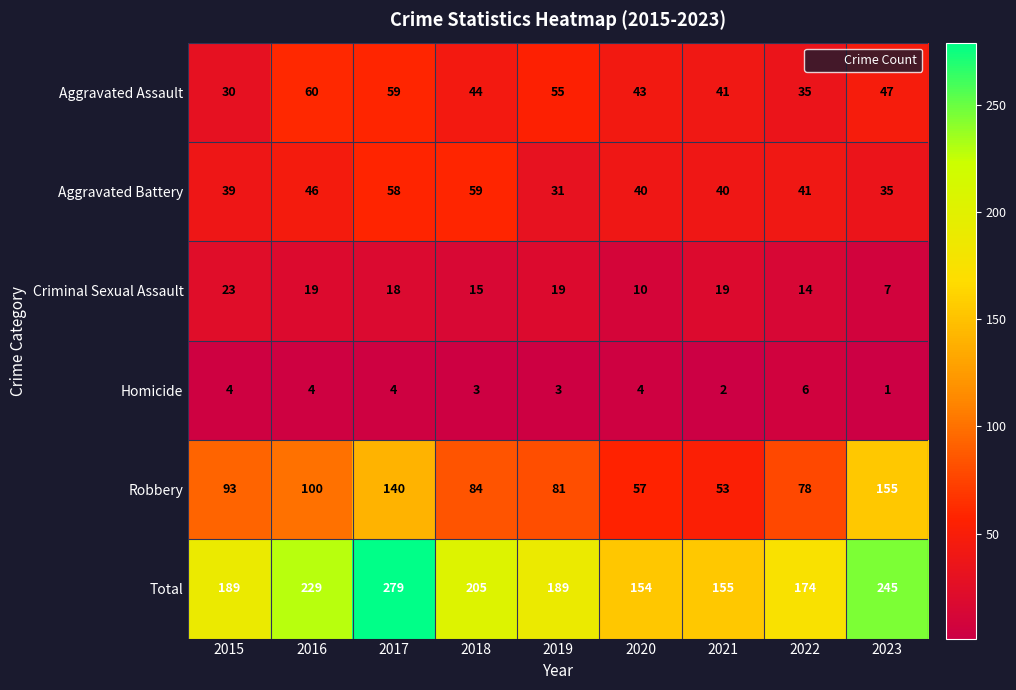

Between 2017 and 2018, which series saw the biggest shift?

Total